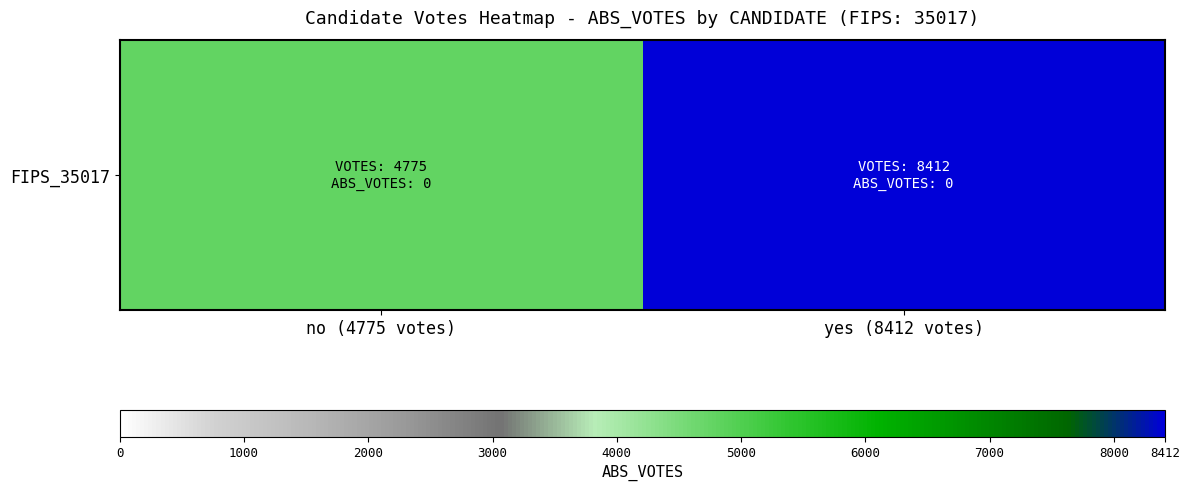

Reading right to left, transcribe all the data shown in this chart.

8412	4775